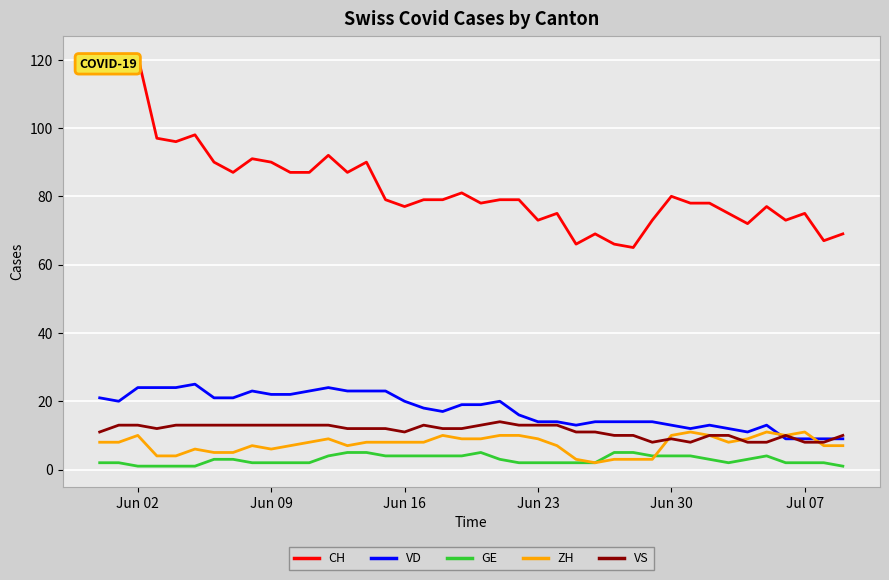

At how many categories does at least one series exceed 20?

40